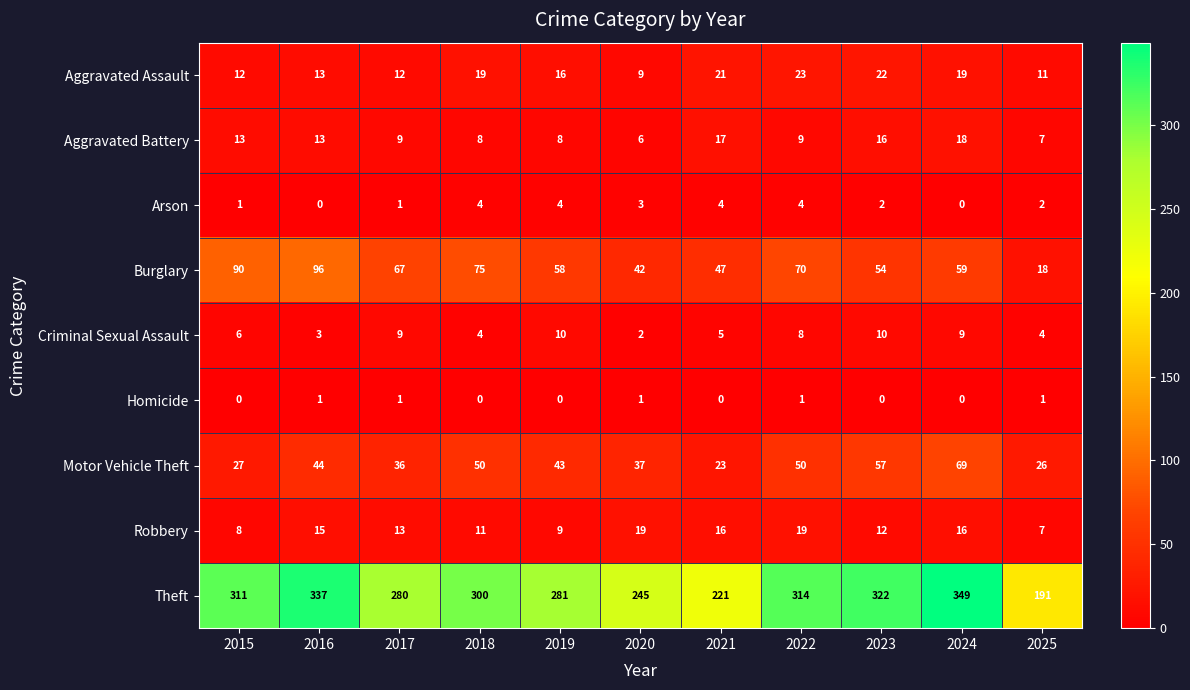

At which category is the sum across all series the highest?

2024